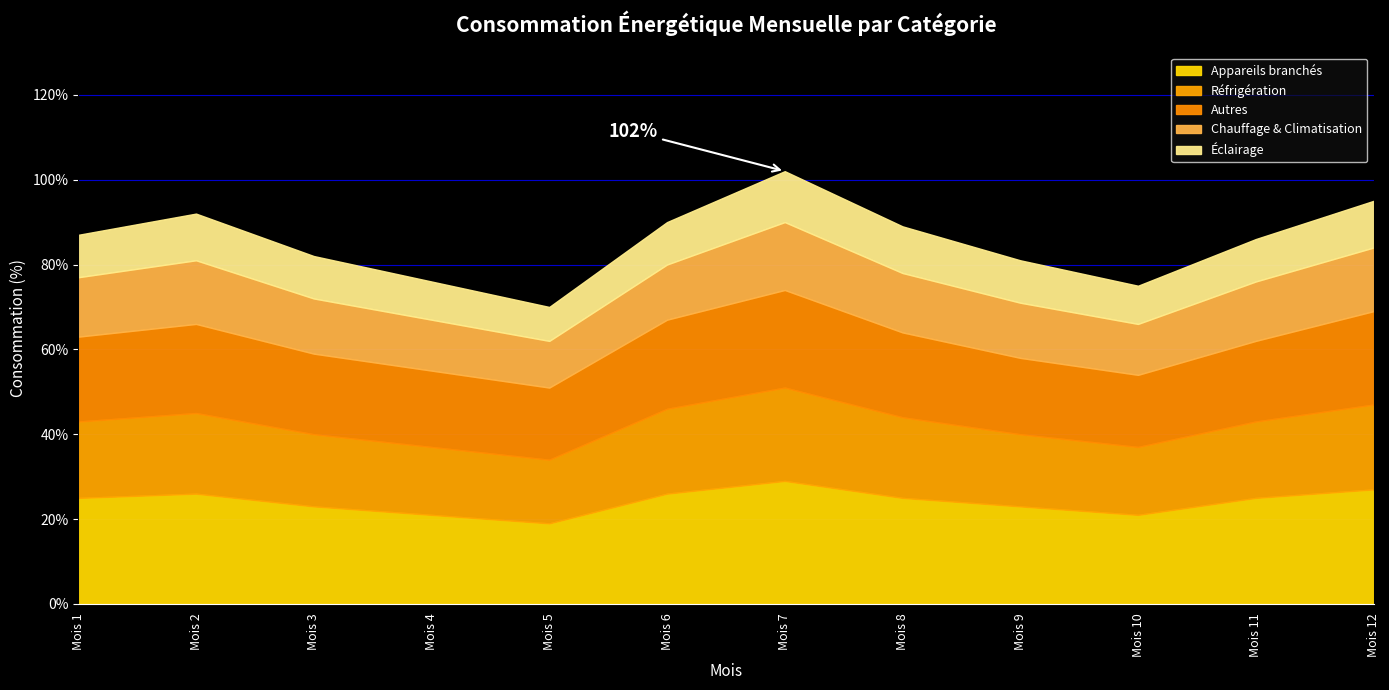

How many interior local peaks does the Appareils branchés series have?

2